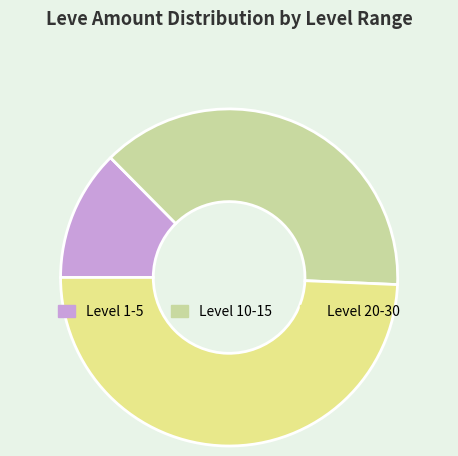

Which category has the smallest portion of the pie?

Level 1-5